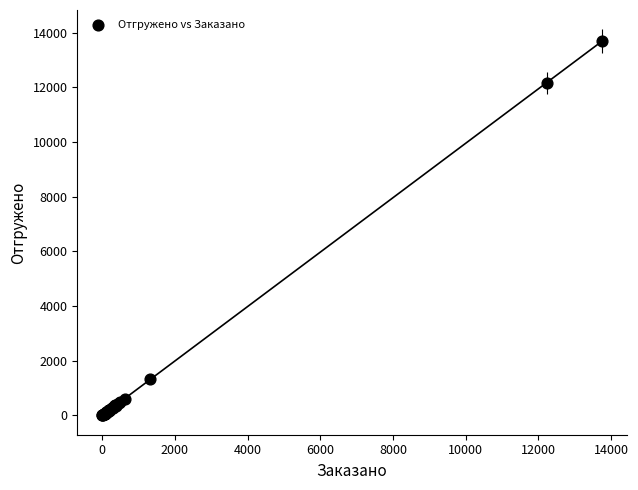

What Y value in the scatter plot is closest to 6841?

12159.5